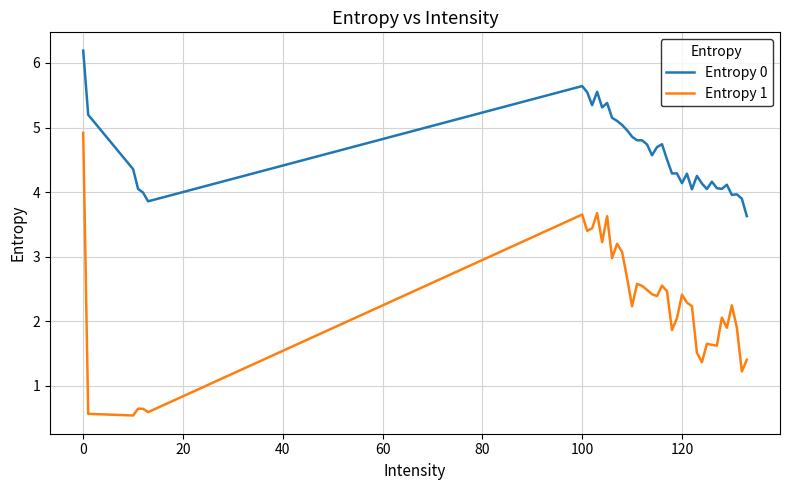

True or false: Entropy 1 and Entropy 0 intersect in this chart.

False